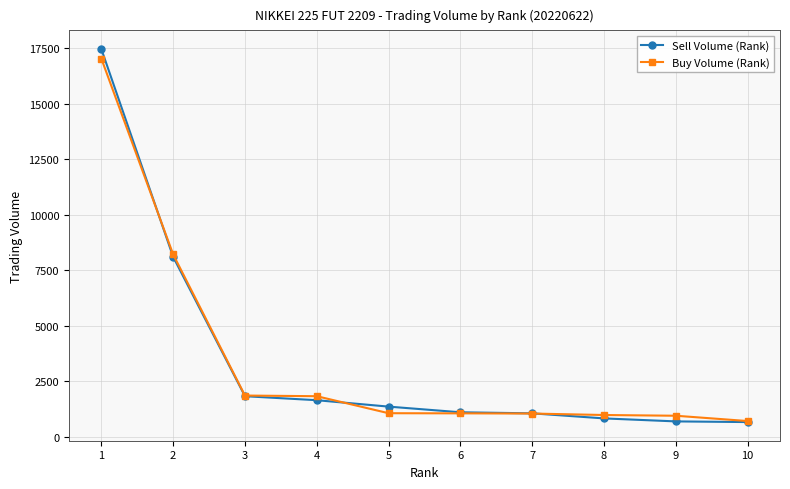

Rank the series by their maximum value, from lowest to highest.

Buy Volume (Rank), Sell Volume (Rank)